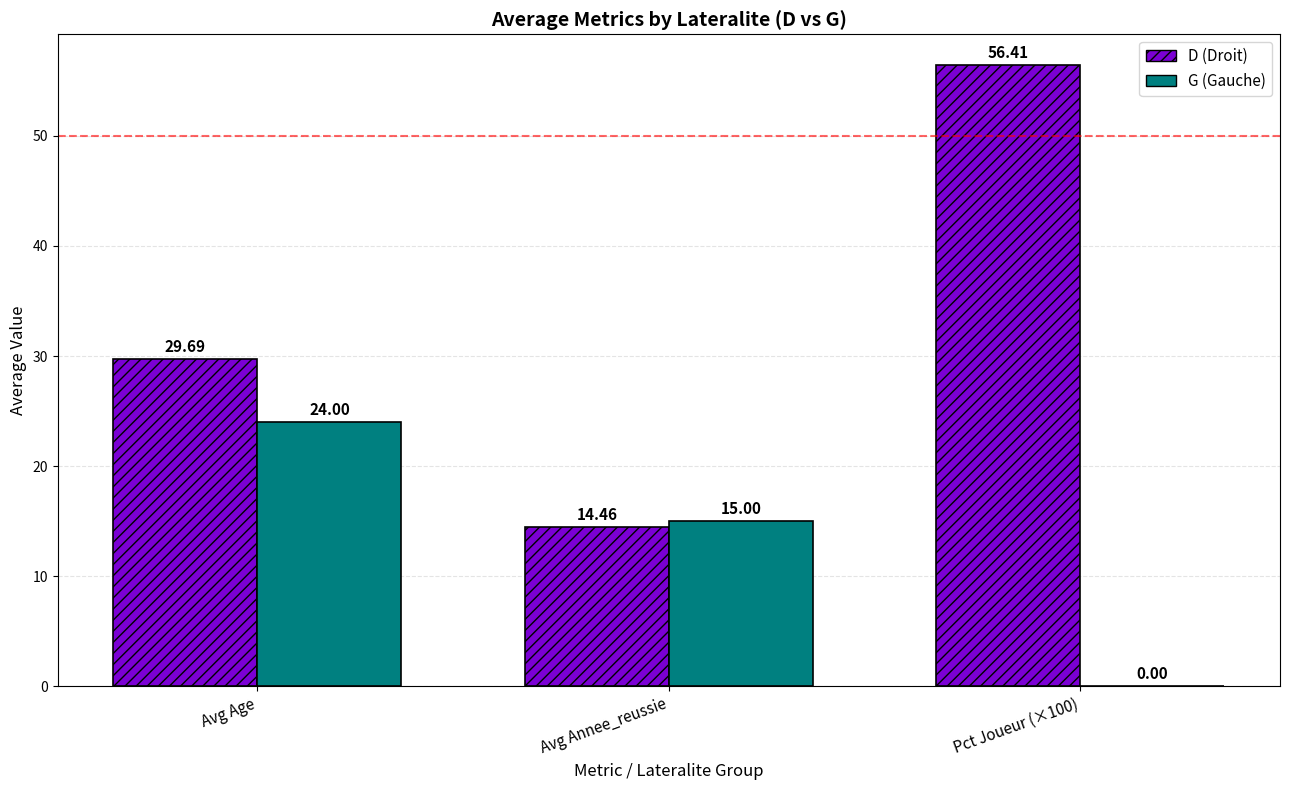

What are all the series names shown in the legend?

D (Droit), G (Gauche)